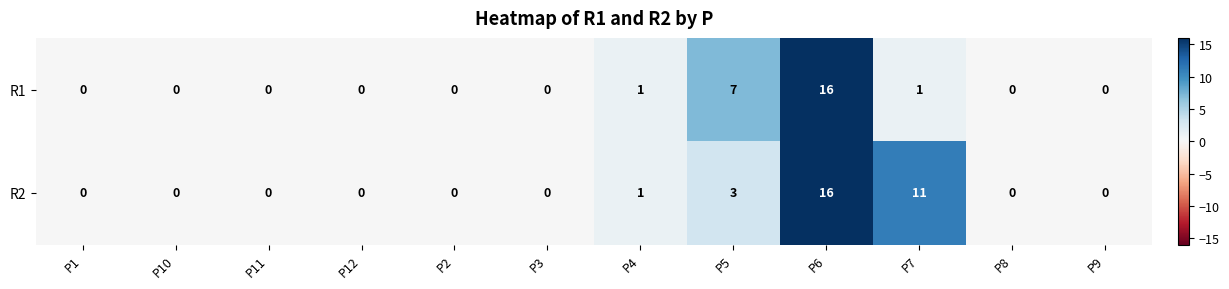

Is it true that R1 equals 2 at P5?

False